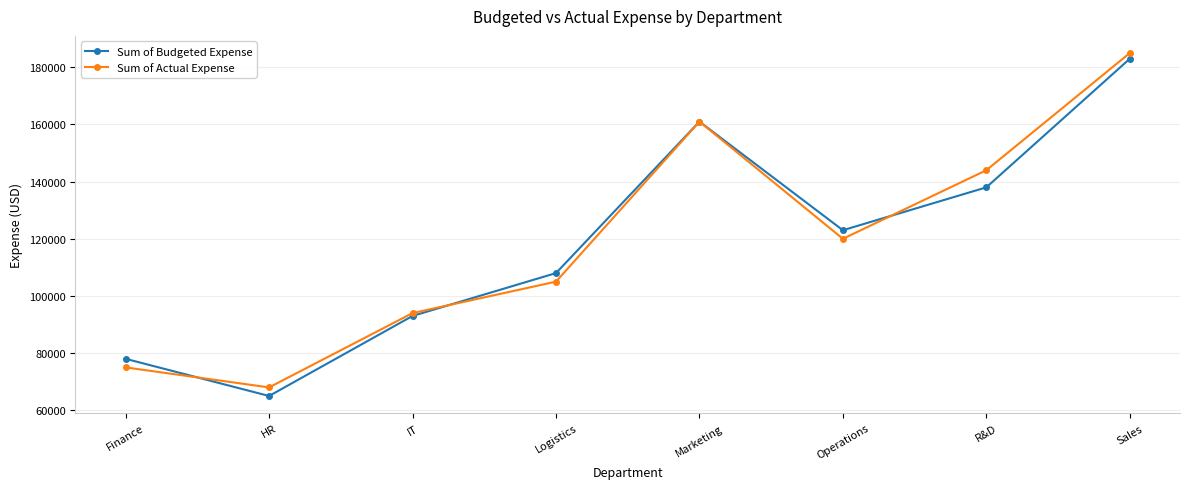

The Sum of Actual Expense series shows 68000 at HR. True or false?

True